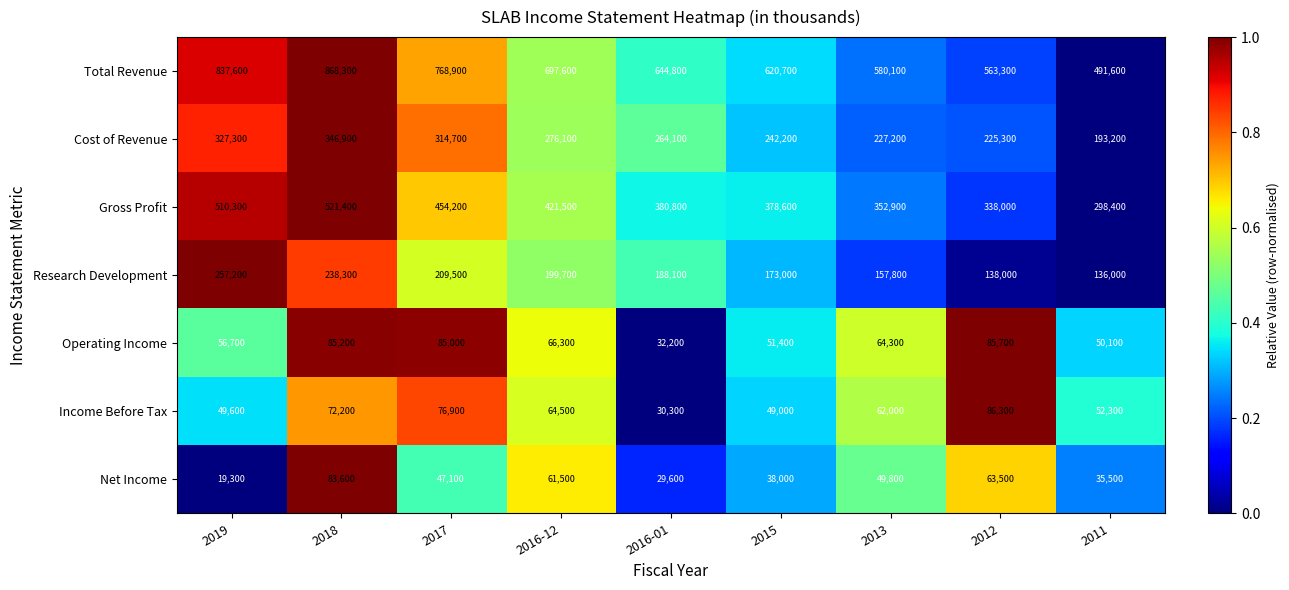

What is the highest value of the Operating Income series?

85700